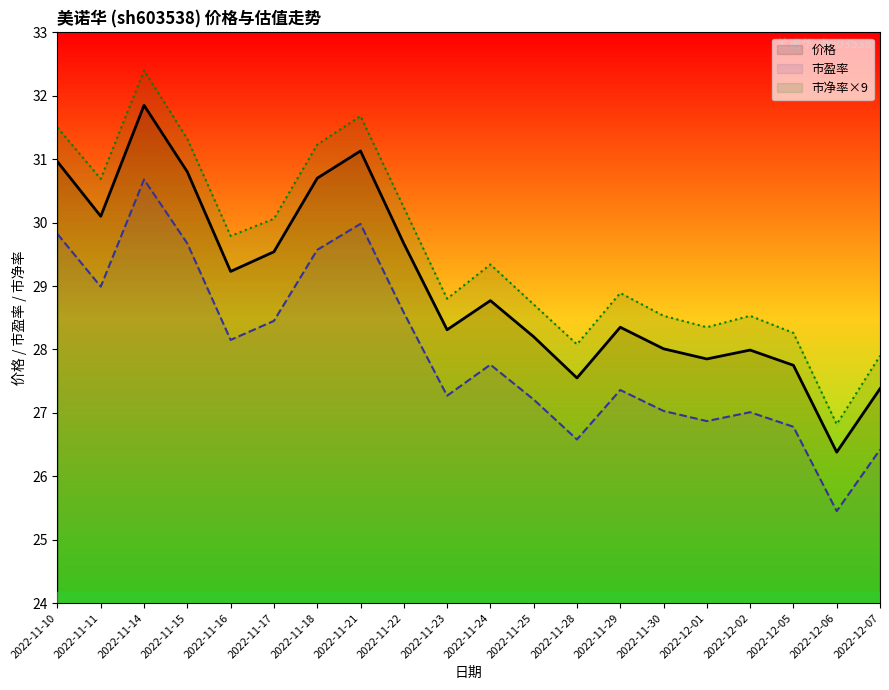

Rank the categories by 价格 value from lowest to highest.

2022-12-06, 2022-12-07, 2022-11-28, 2022-12-05, 2022-12-01, 2022-12-02, 2022-11-30, 2022-11-25, 2022-11-23, 2022-11-29, 2022-11-24, 2022-11-16, 2022-11-17, 2022-11-22, 2022-11-11, 2022-11-18, 2022-11-15, 2022-11-10, 2022-11-21, 2022-11-14